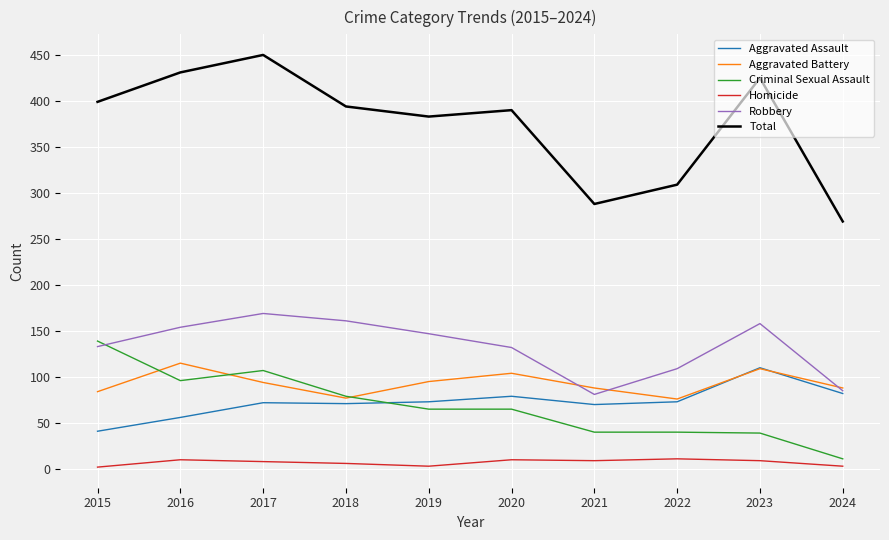

What is the difference between the maximum and minimum values in the Aggravated Assault series?

69